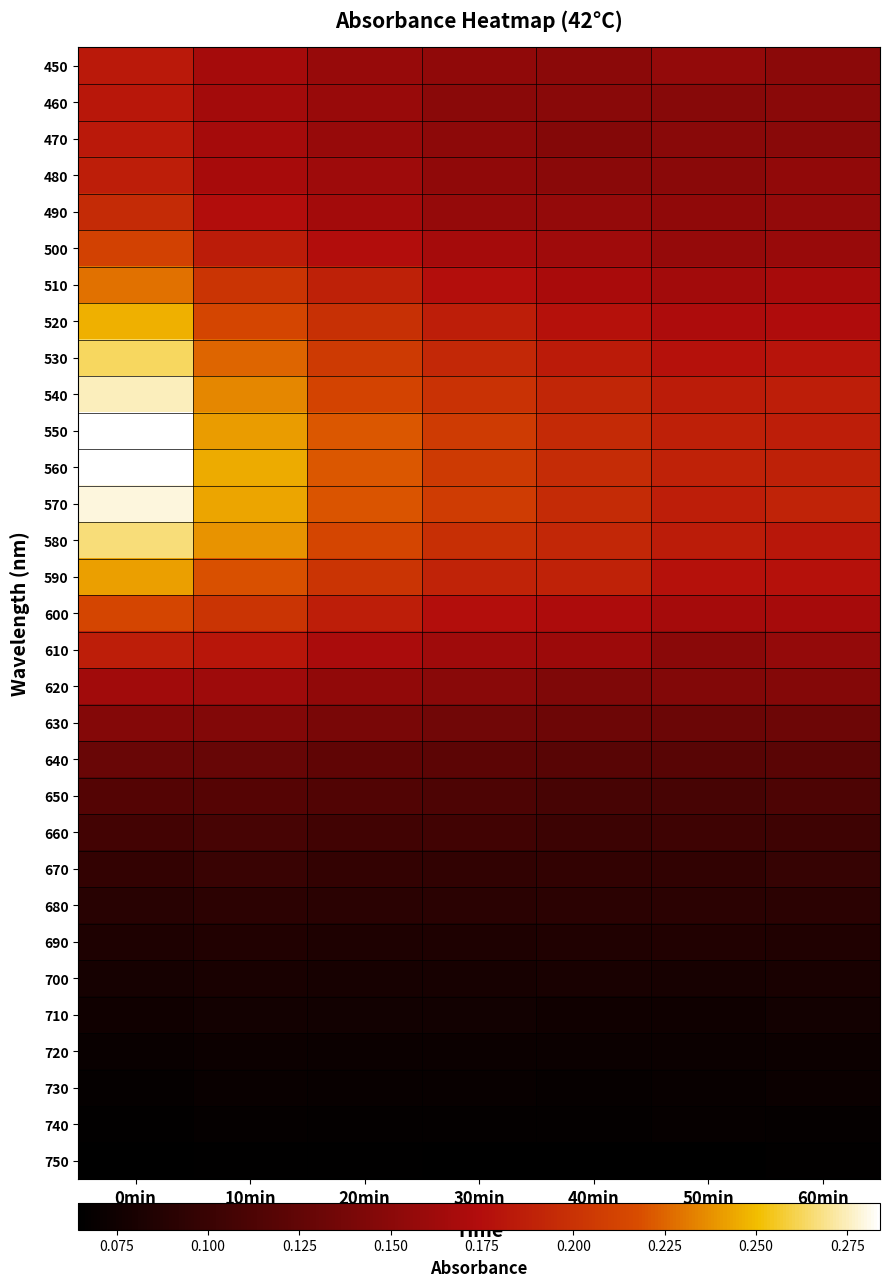

At which category is the sum across all series the highest?

0min